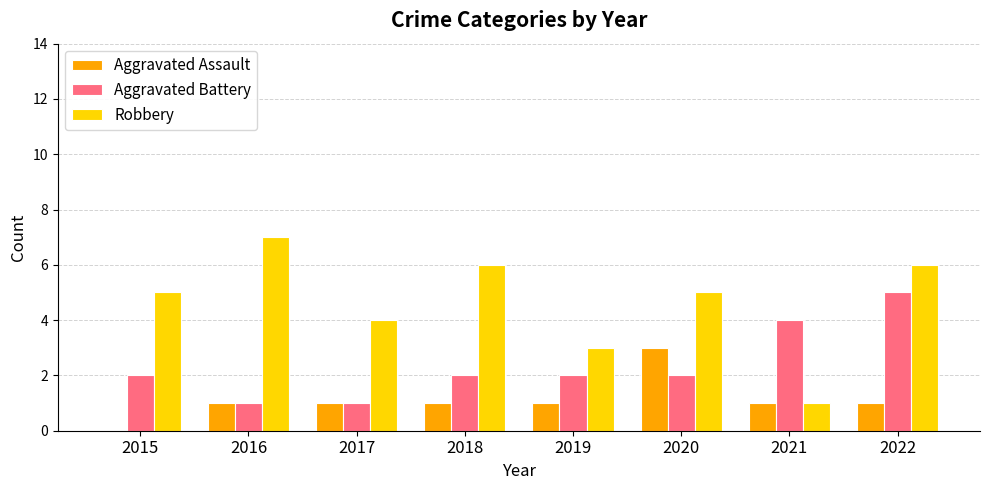

What is the average value of the Aggravated Battery series?

2